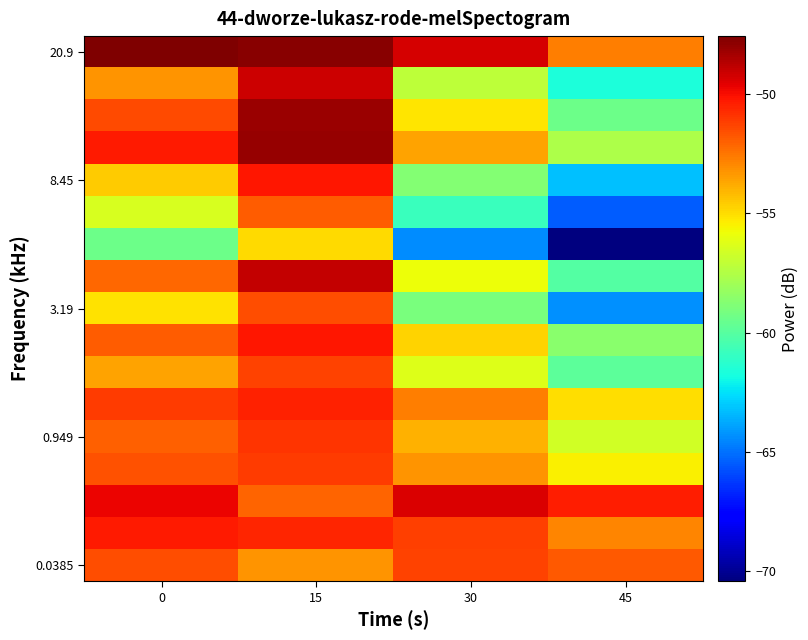

How many distinct data groups are displayed?

17